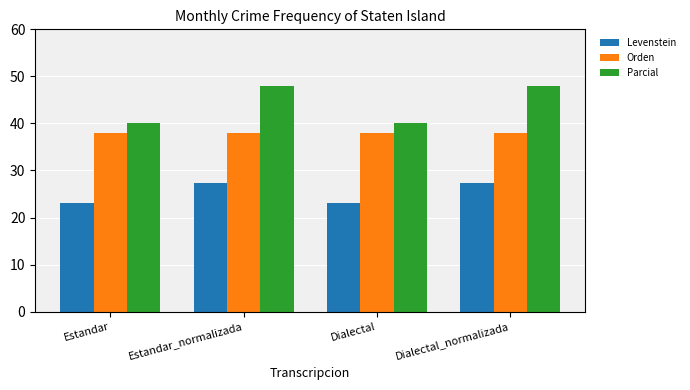

Is it true that Orden equals 65.2 at Estandar_normalizada?

False